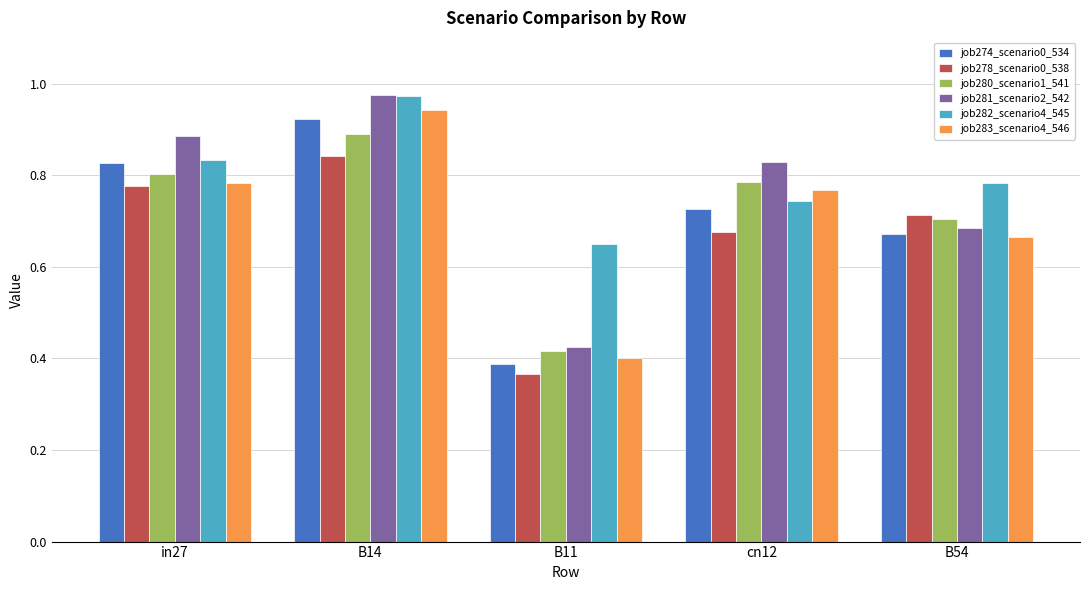

What is the label of the 4th bar from the left?

cn12